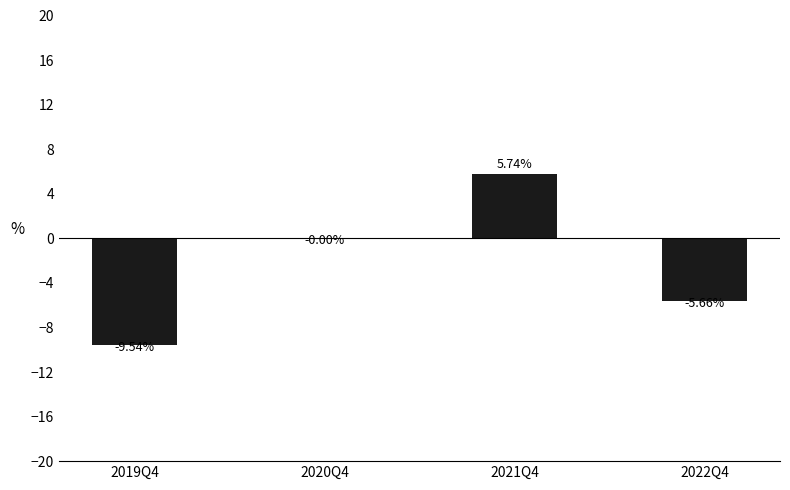

The chart shows a value of -3.3 at 2019Q4. True or false?

False